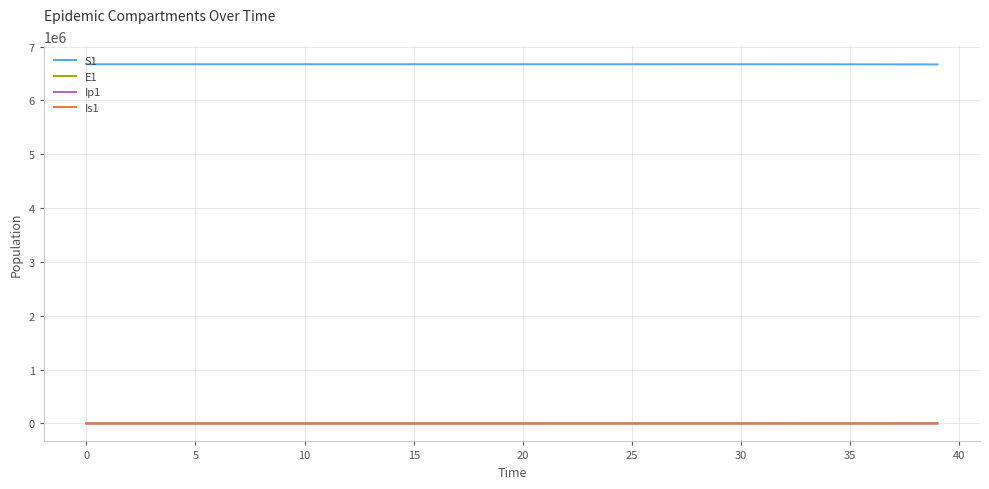

Which series has the largest total across all categories?

S1